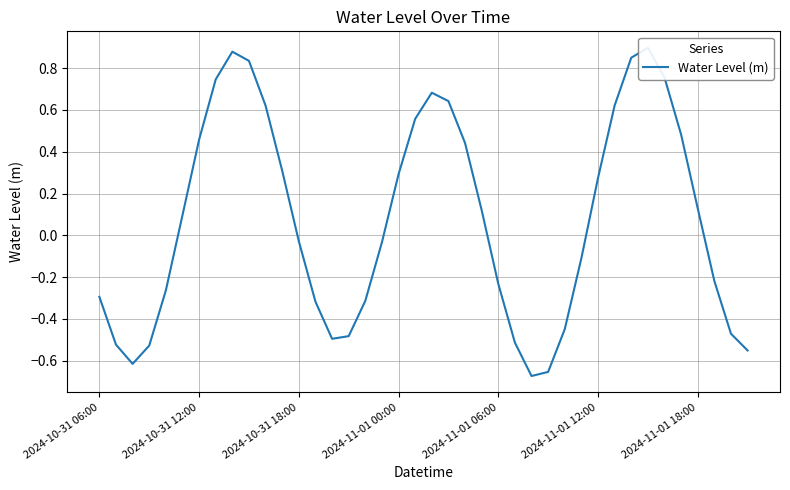

What is the value of the 14th point from the left?

-0.3